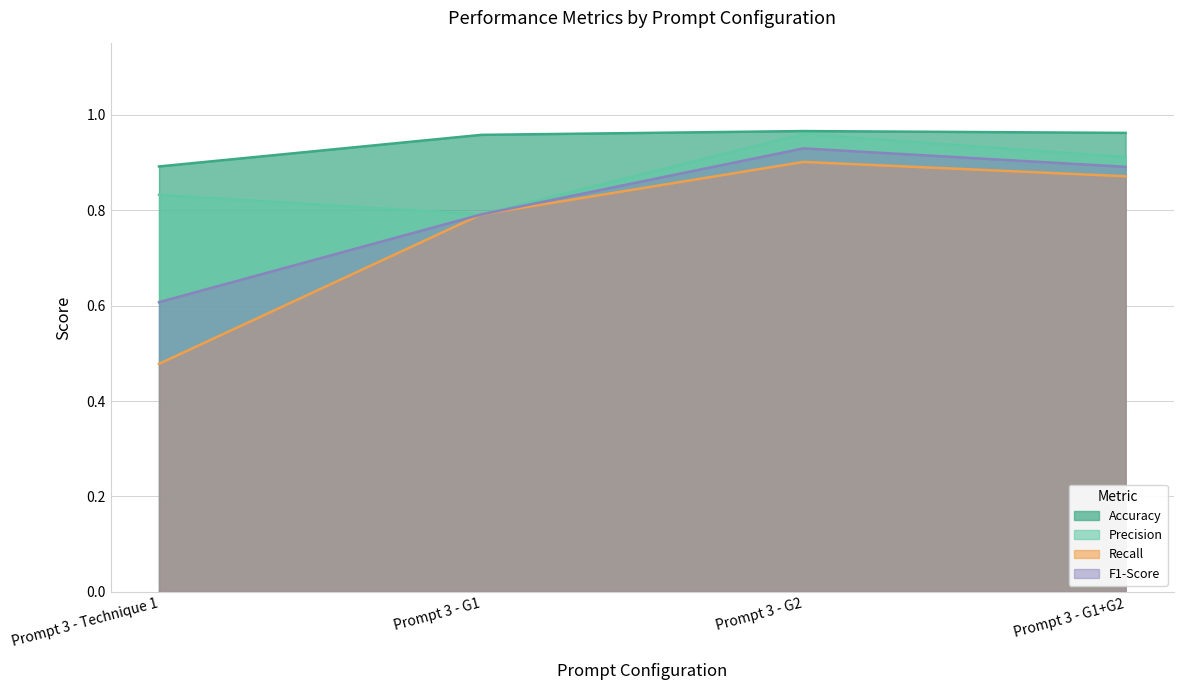

What are all the series names shown in the legend?

Accuracy, Precision, Recall, F1-Score